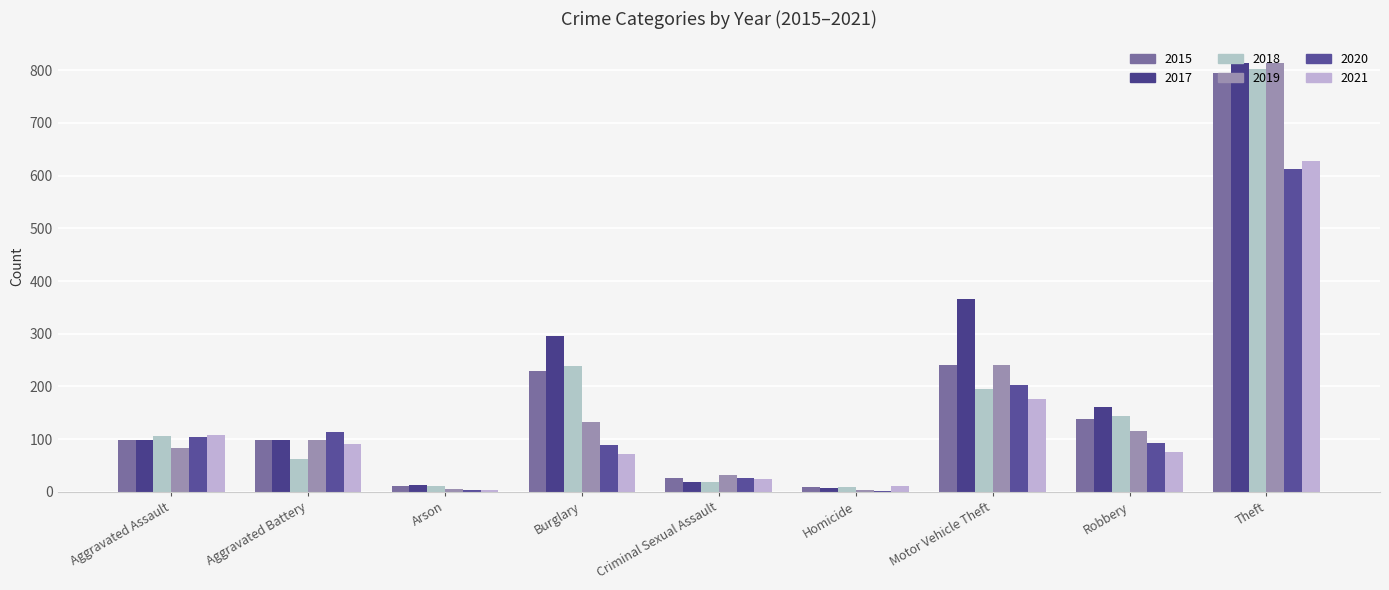

What is the value of the 2015 bar at the 8th from the left?

139